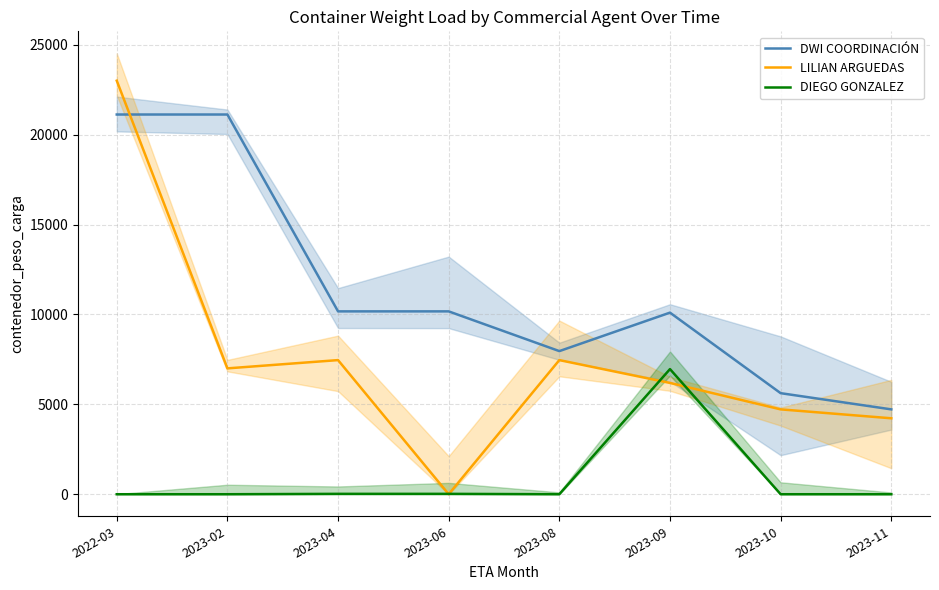

What is the approximate value of LILIAN ARGUEDAS at 2023-08, to the nearest 100?

7500